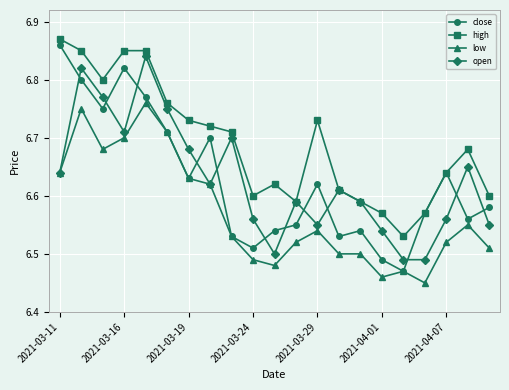

In open, how many points are higher than both neighbors (excluding endpoints)?

6